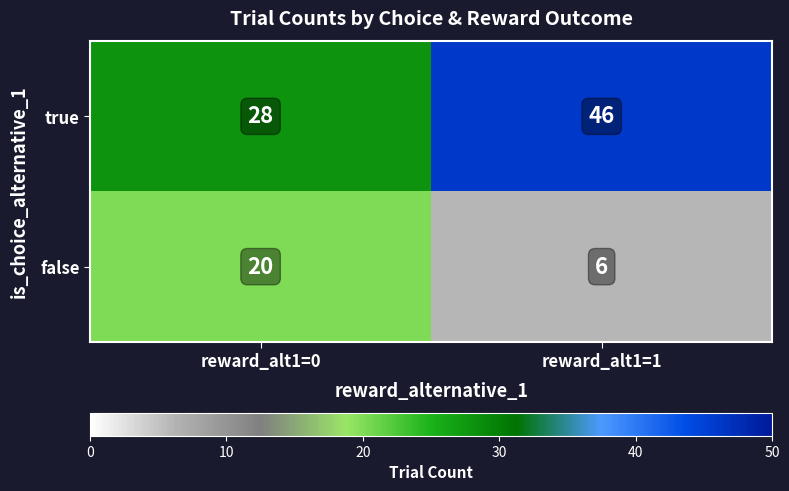

Which series has the largest total across all categories?

true